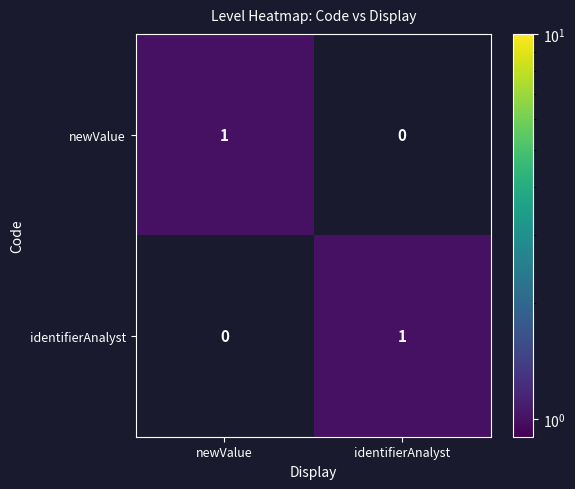

How many categories are shown in the chart?

2